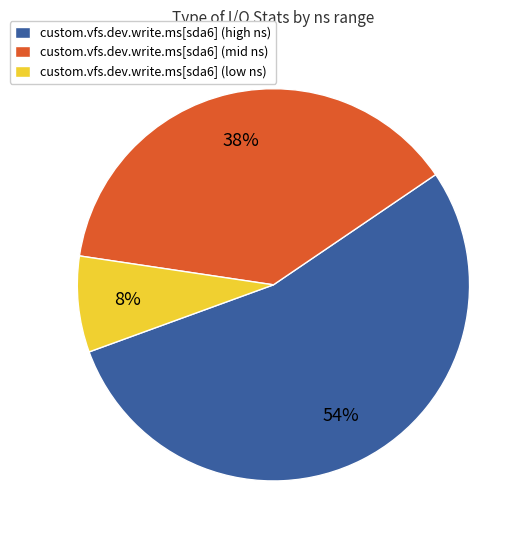

What is the ratio of the value at custom.vfs.dev.write.ms[sda6] (high ns) to the value at custom.vfs.dev.write.ms[sda6] (low ns)?

6.8